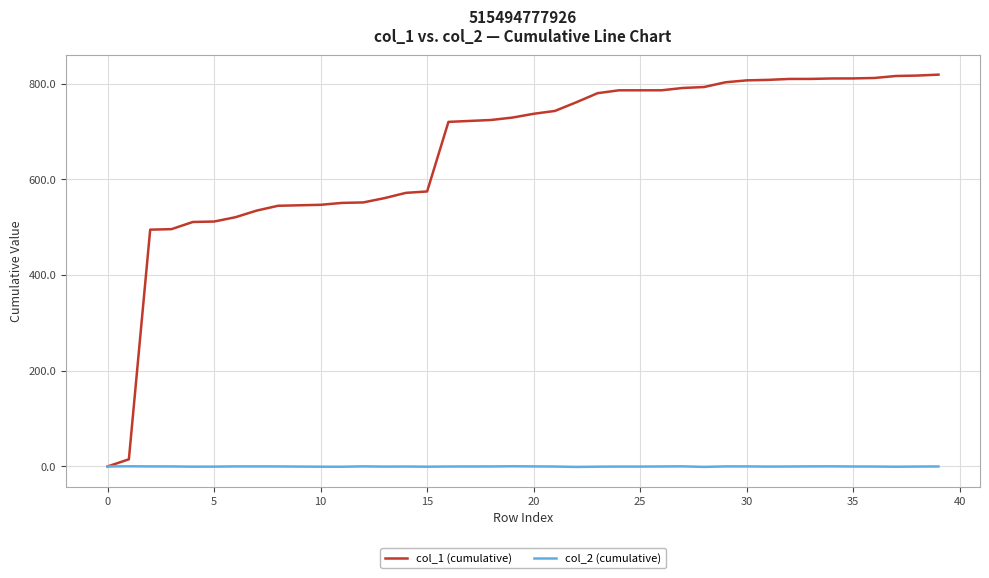

What is the difference between the maximum and minimum values in the col_2 (cumulative) series?

1.4